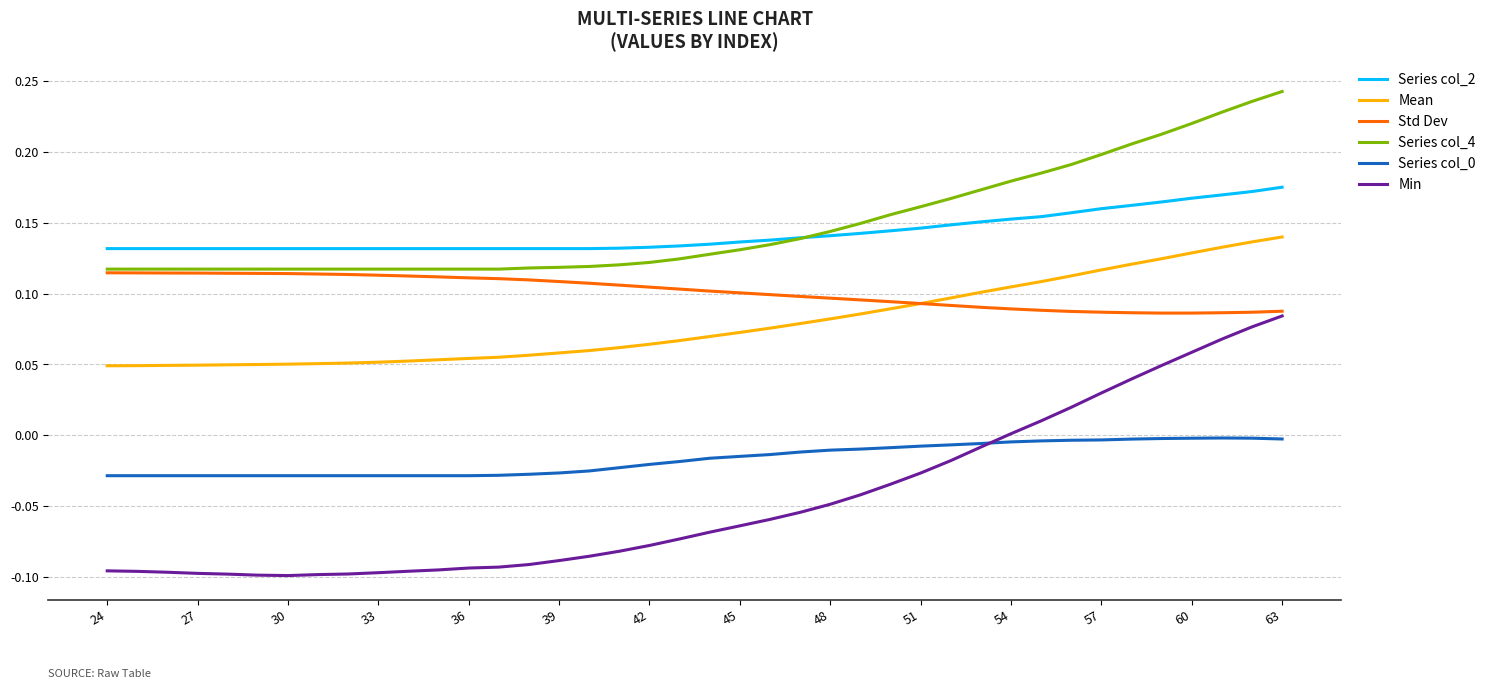

Which series has the widest spread of values?

Min